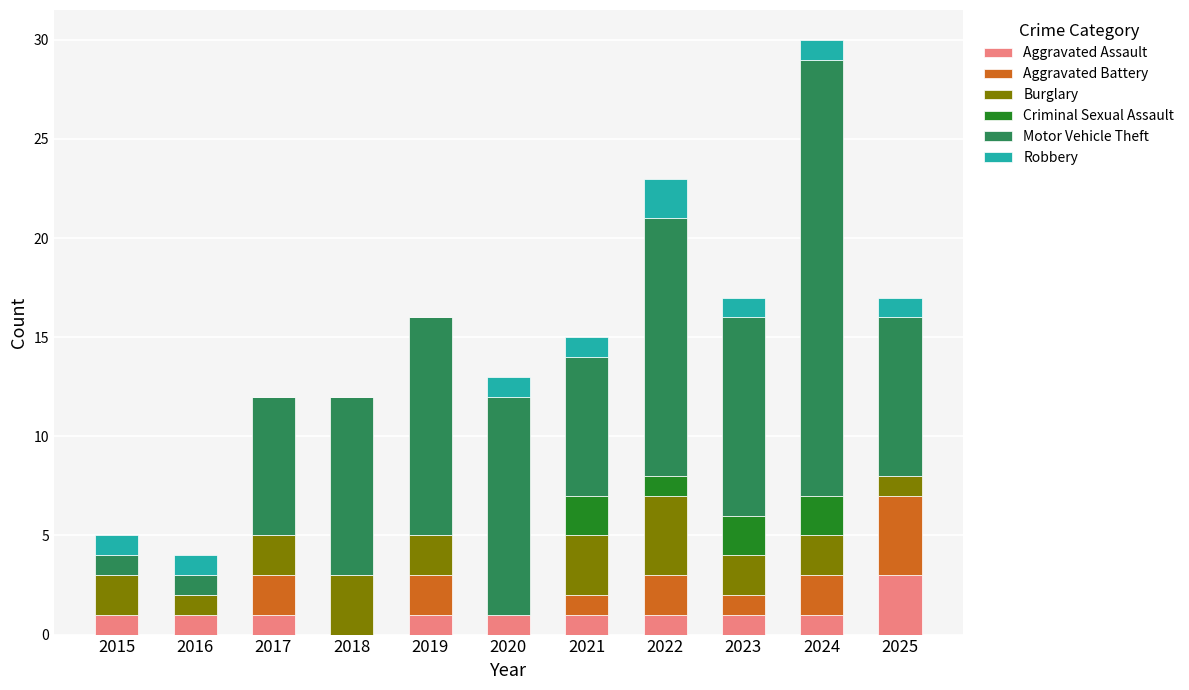

At which category is the sum across all series the highest?

2024